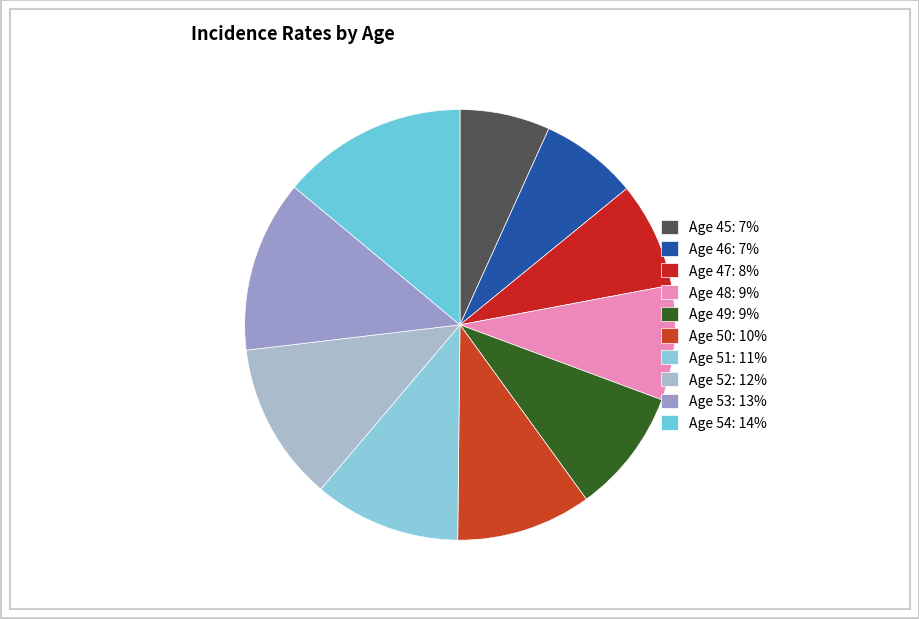

To the nearest percent, what portion does Age 49 represent?

9%